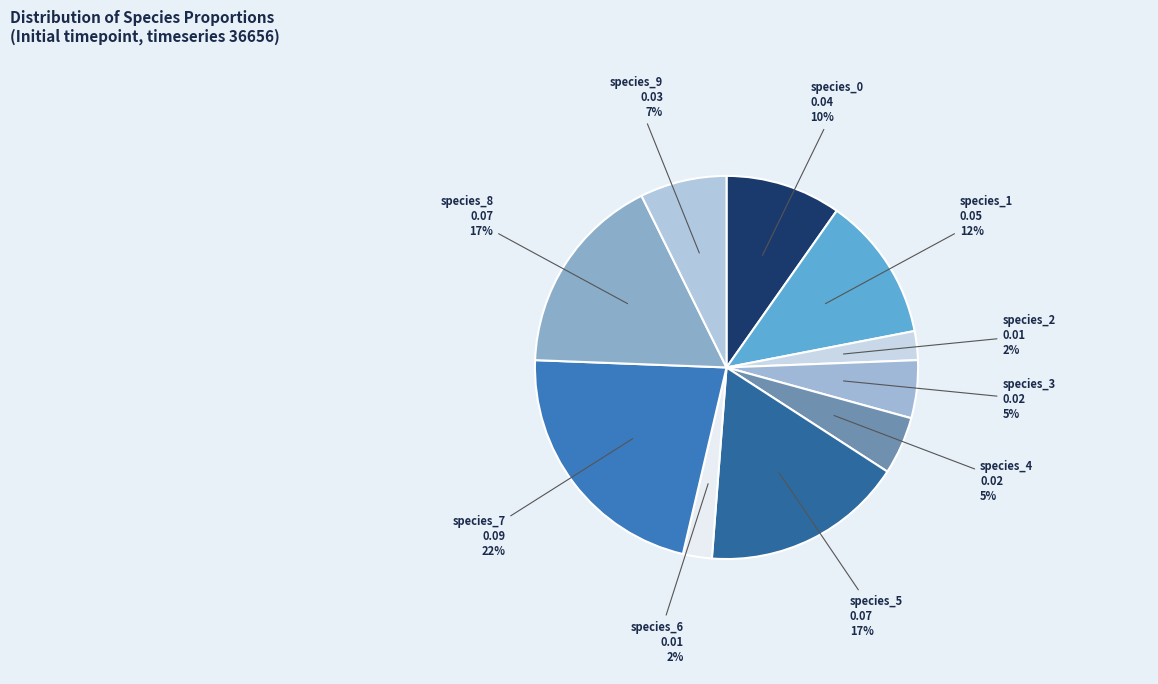

How many segments does this pie chart have?

10